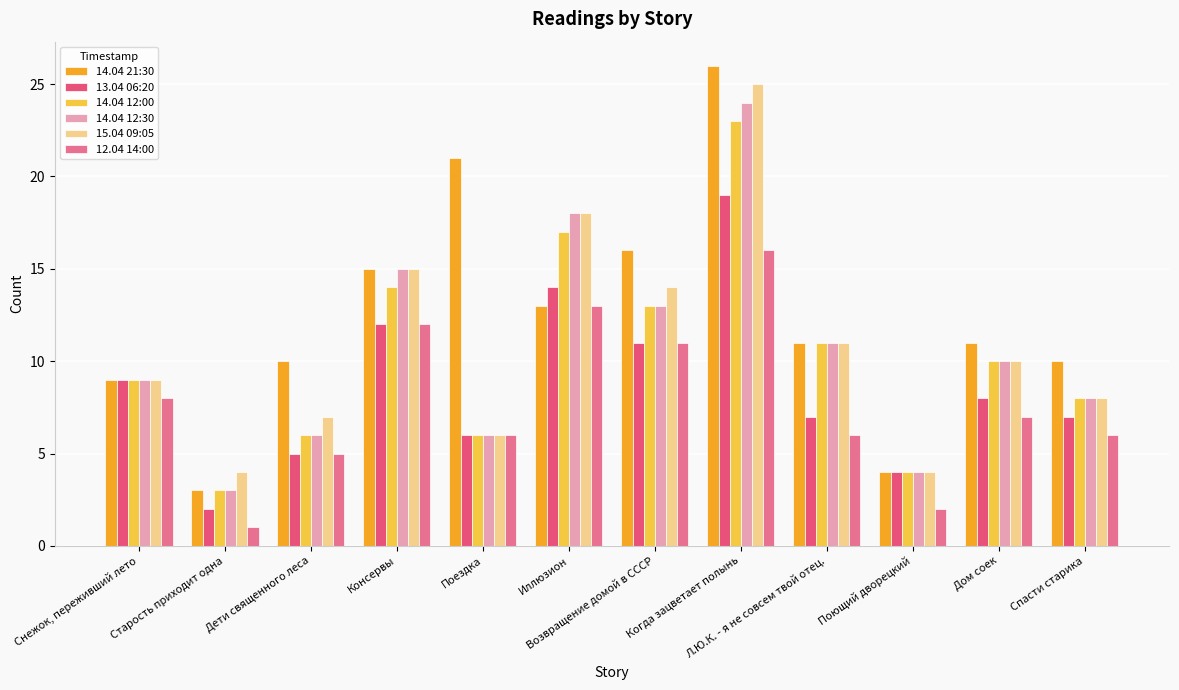

Are the bars horizontal?

No